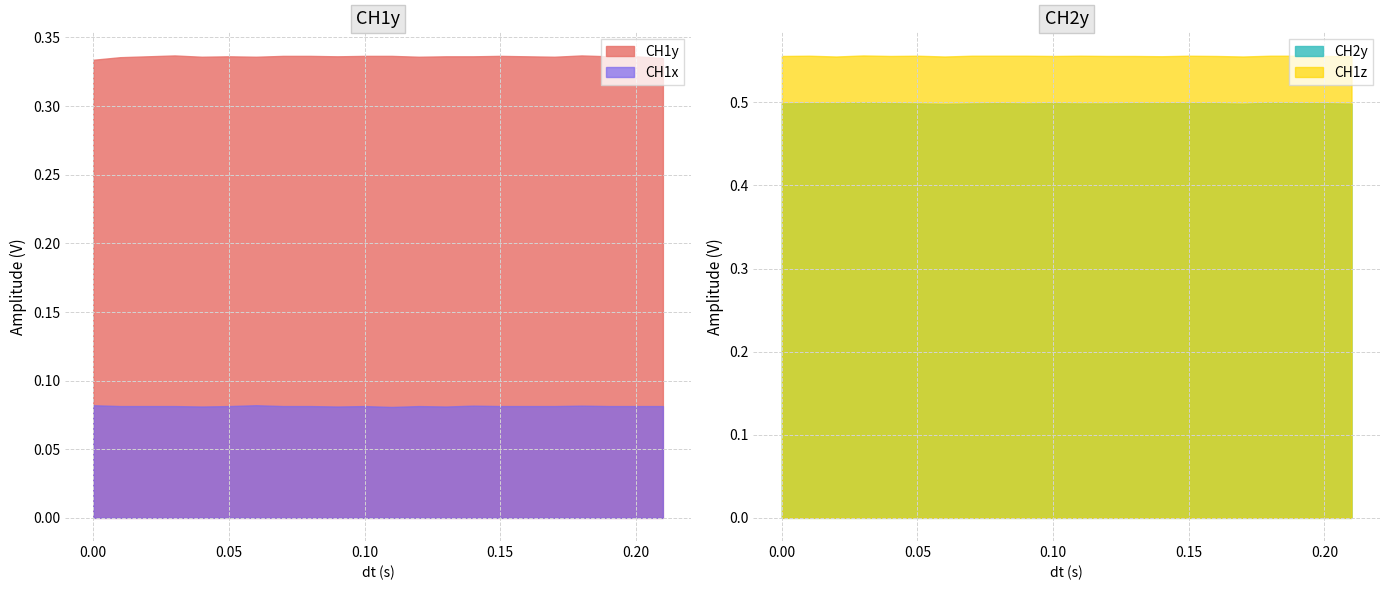

What are all the series names shown in the legend?

CH1y, CH2y, CH1x, CH1z